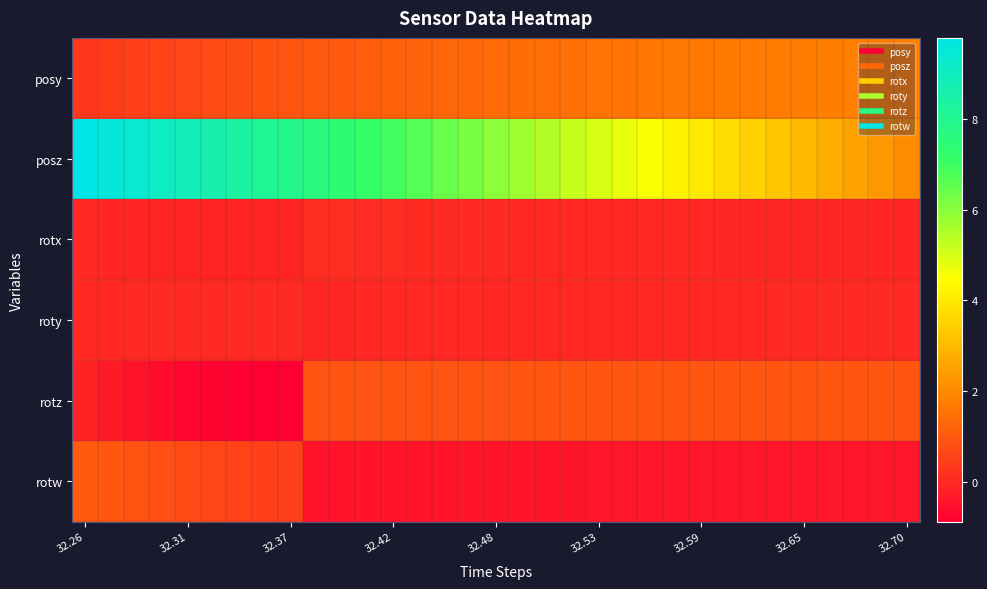

Which series has the largest total across all categories?

posz